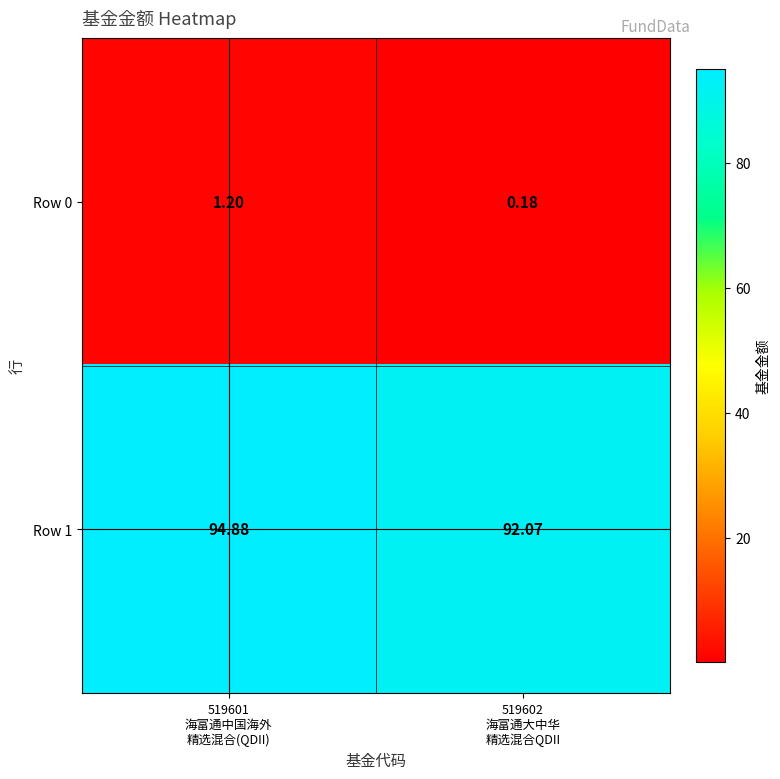

Rank the series by their average value, from highest to lowest.

Row 1, Row 0